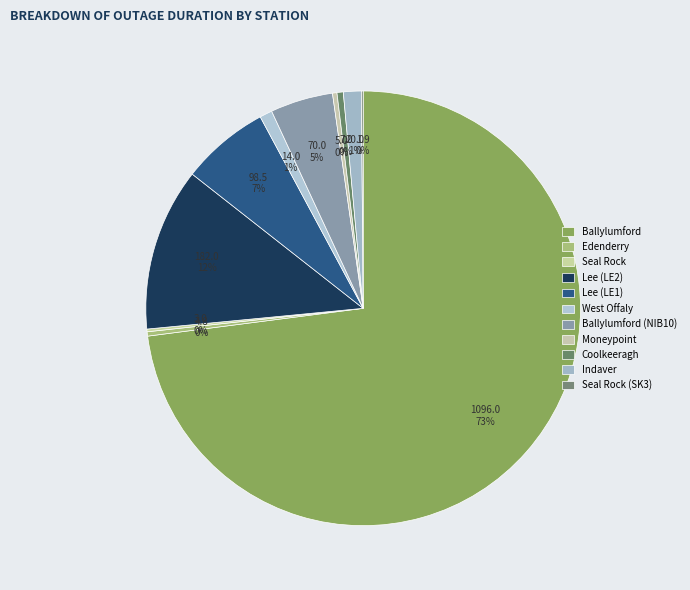

Combined, do West Offaly and Coolkeeragh account for over 50%?

No